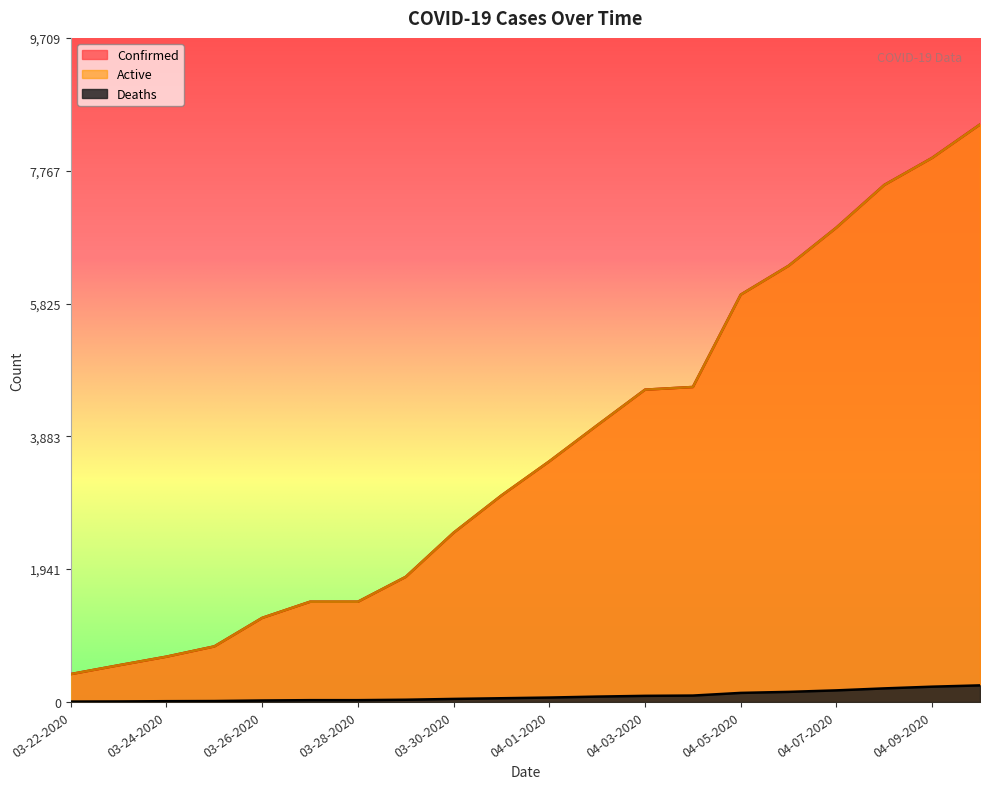

Does the chart display data point markers on the line(s)?

No